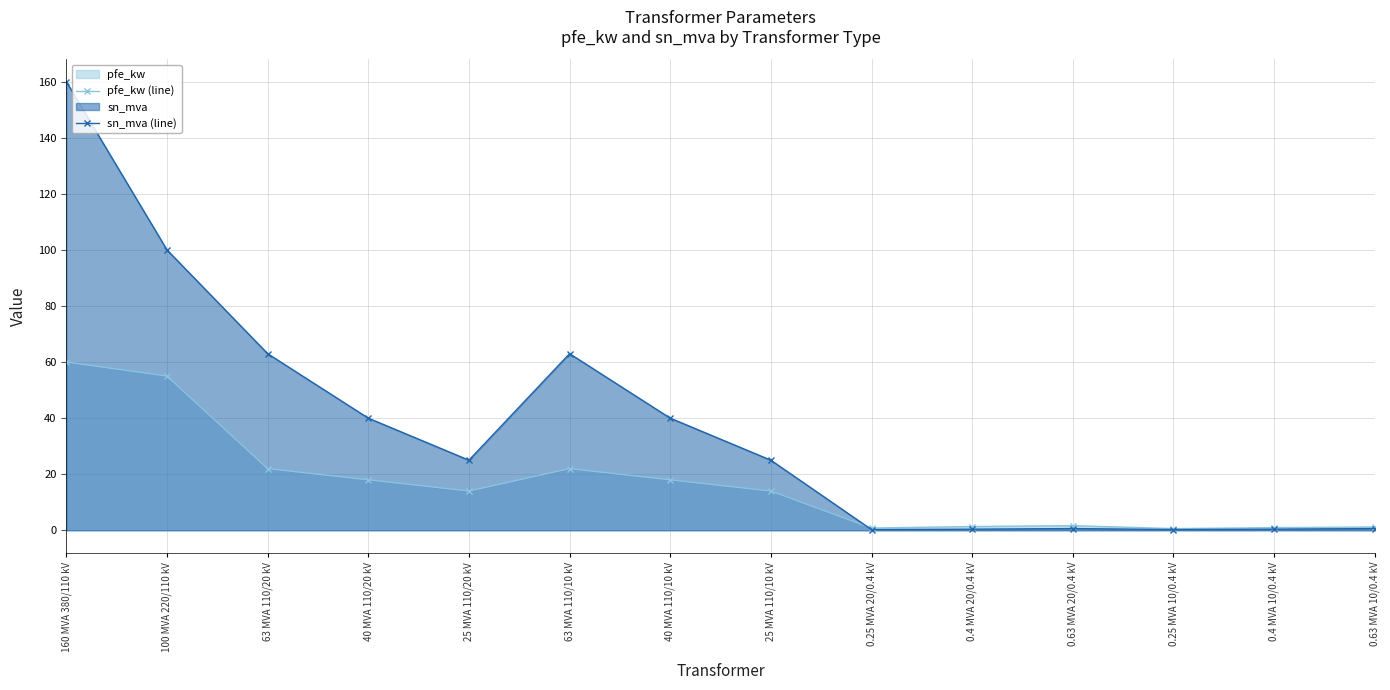

Which category has the highest value across all series?

160 MVA 380/110 kV